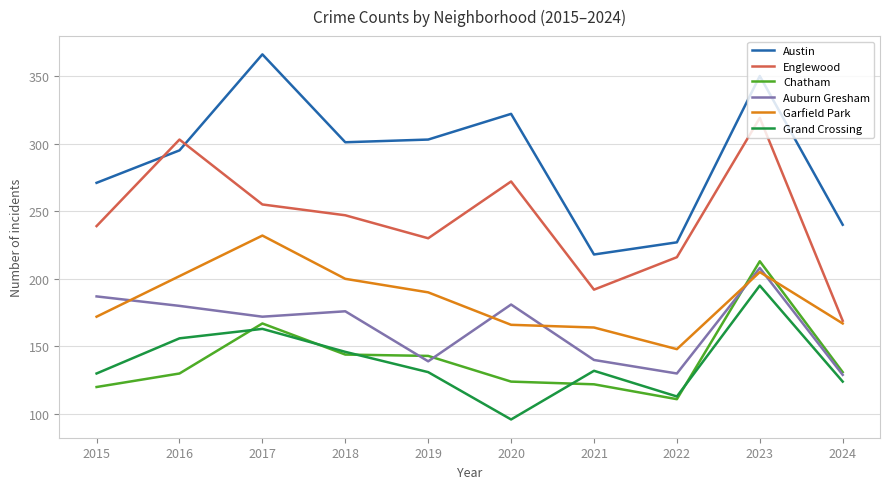

Which category has the lowest value in the Austin series?

2021